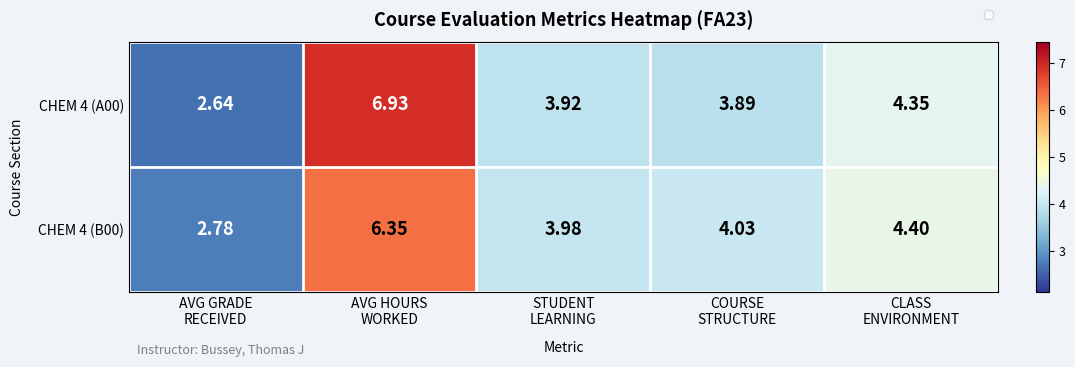

At which label does CHEM 4 (B00) reach its peak?

AVG HOURS WORKED